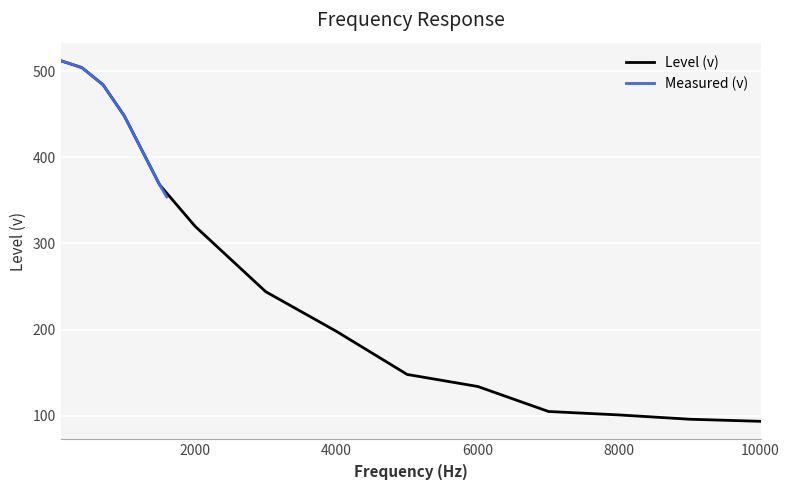

What is the difference between the maximum and minimum values?

418.4